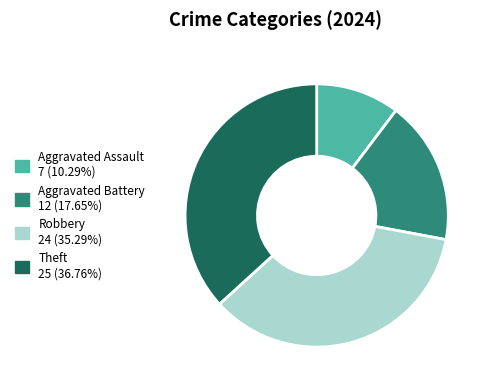

Which slice is the largest?

Theft